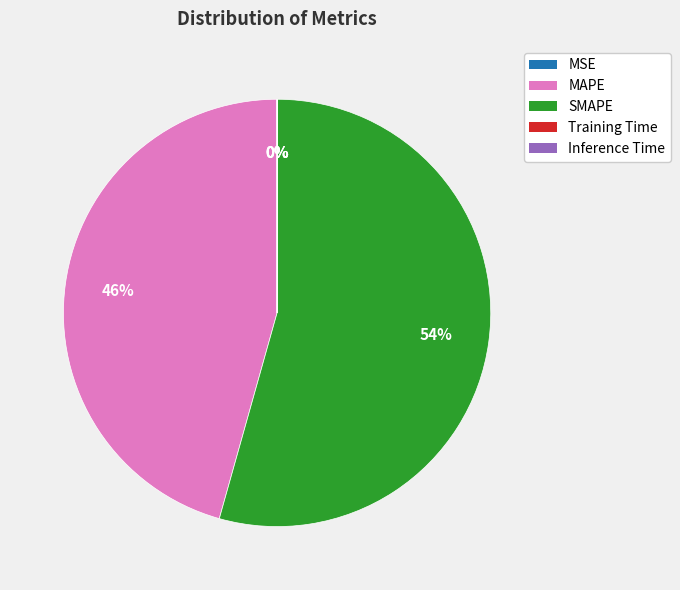

Does any single category account for the majority?

Yes